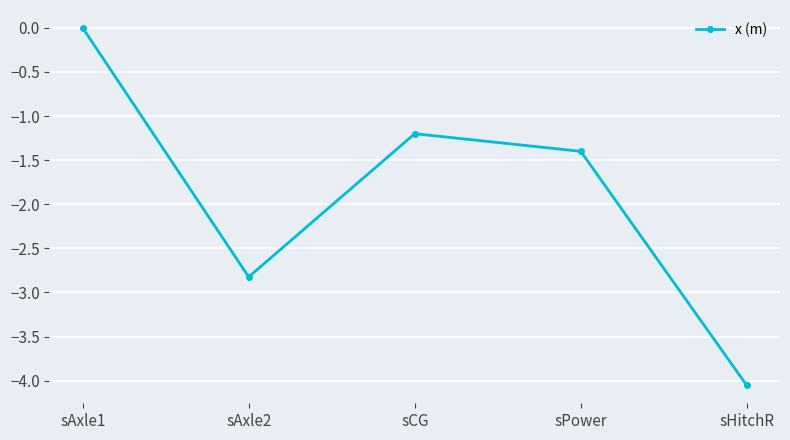

What is the difference between the values at sAxle2 and sCG?

1.6